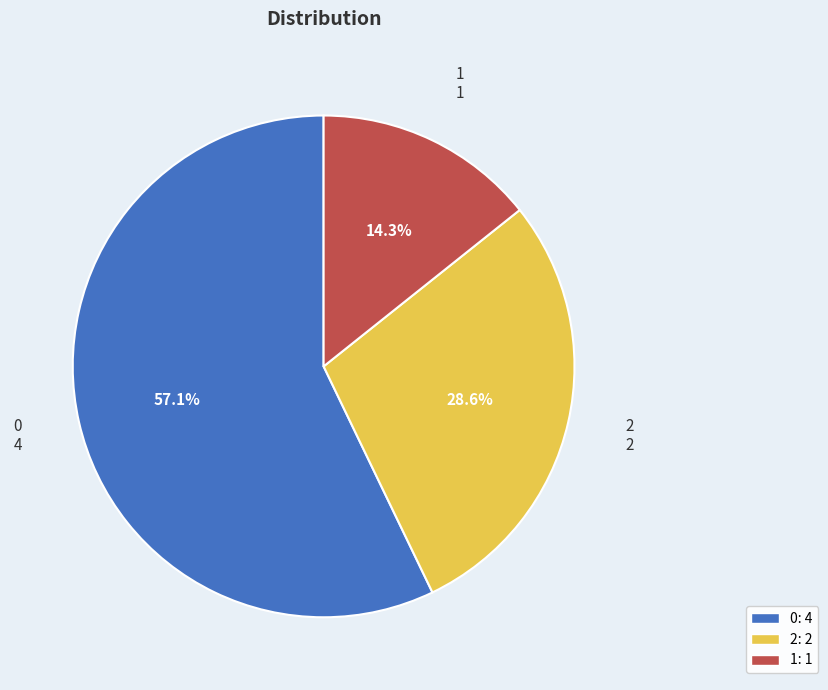

The 0 slice represents 43% of the pie. True or false?

False